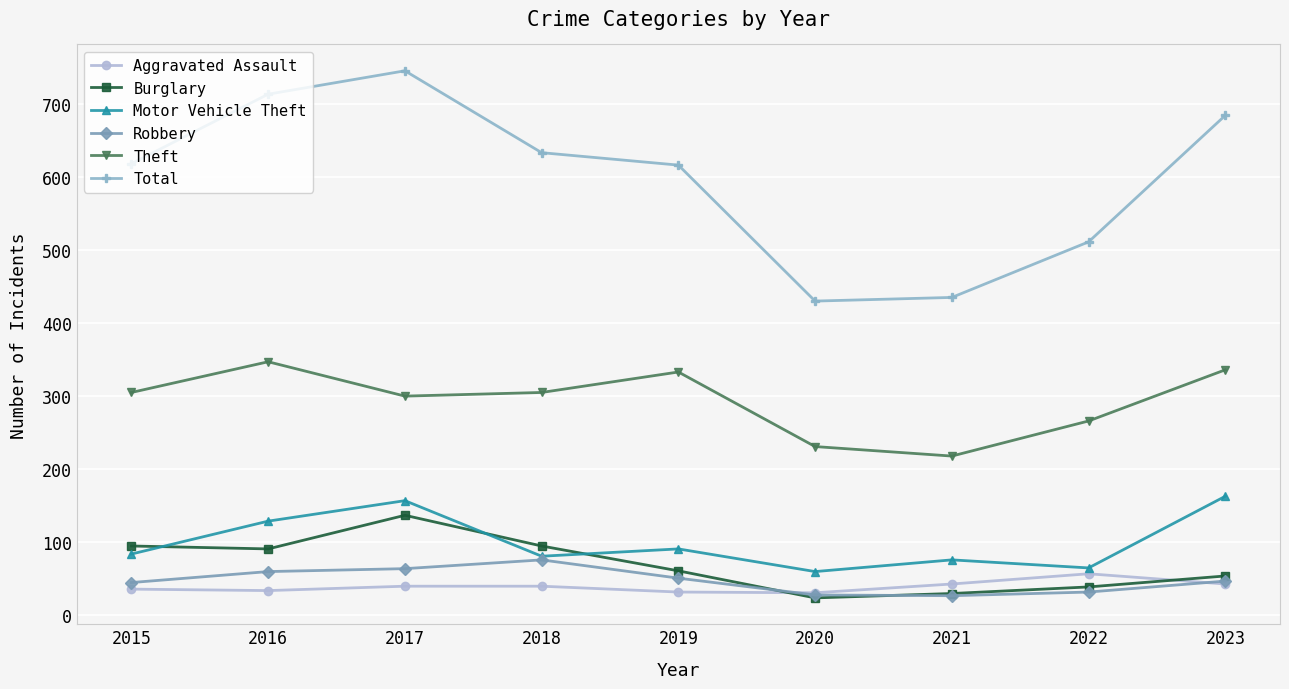

True or false: Aggravated Assault and Motor Vehicle Theft cross at least once.

False